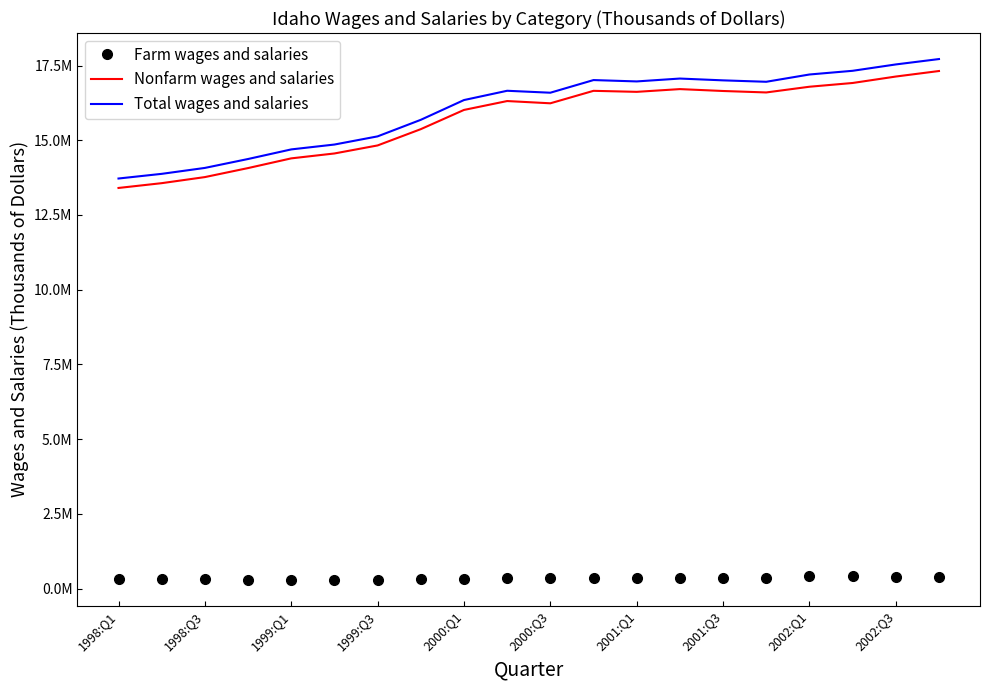

Which series has the largest total across all categories?

Total wages and salaries